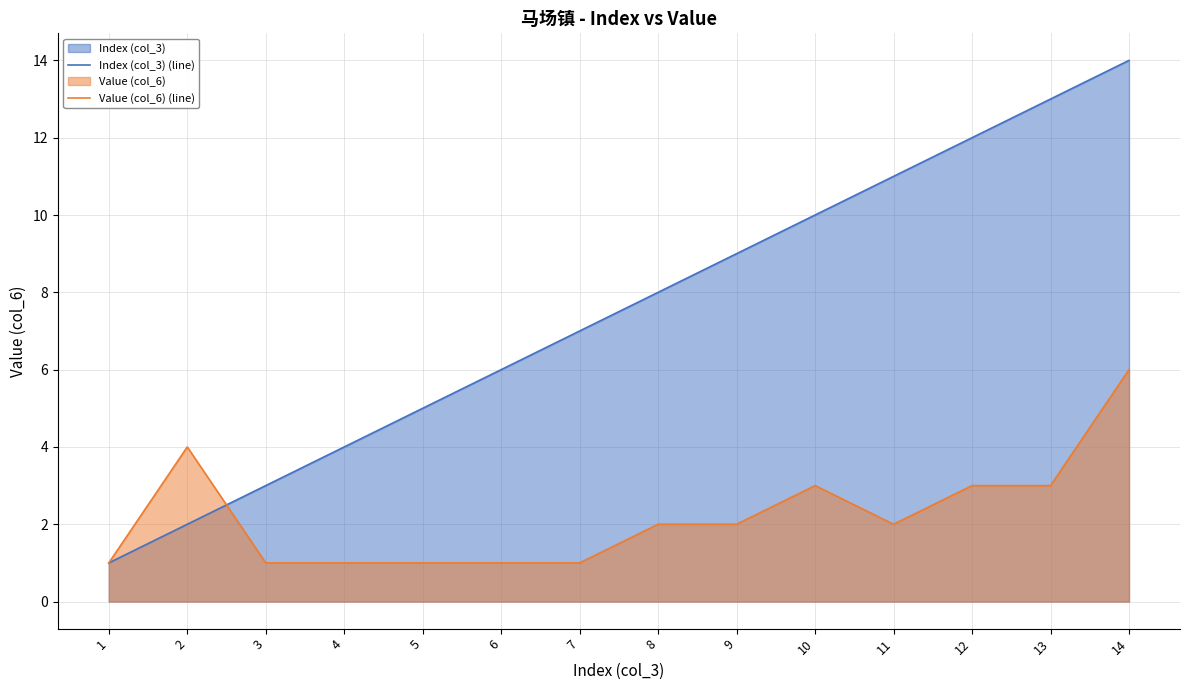

List the series in order of their peak value, highest first.

Index (col_3) (line), Value (col_6) (line)